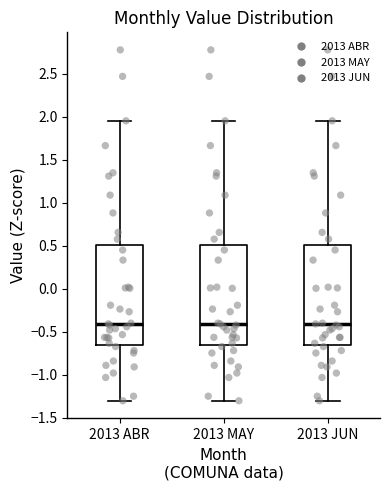

Reading left to right, transcribe this box plot: for each box, give where its median line is, the range the box spans, and where its two whiskers end, as read against the y-axis. The values are not printed on the chart, so give them approximately, as read against the axis.

2013 ABR: median -0.40, box -0.65 to 0.50, whiskers -1.30 to 1.95
2013 MAY: median -0.40, box -0.65 to 0.50, whiskers -1.30 to 1.95
2013 JUN: median -0.40, box -0.65 to 0.50, whiskers -1.30 to 1.95